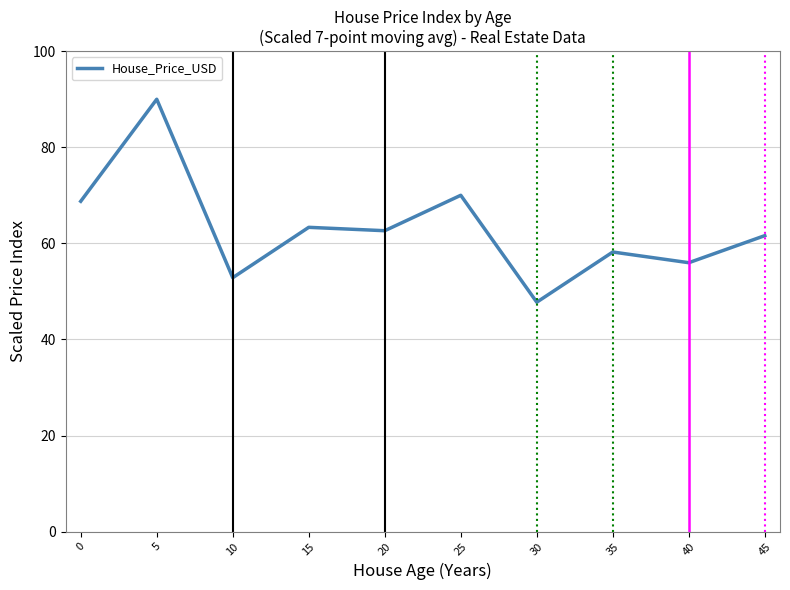

Is it true that the value at 10 is 27.8?

False